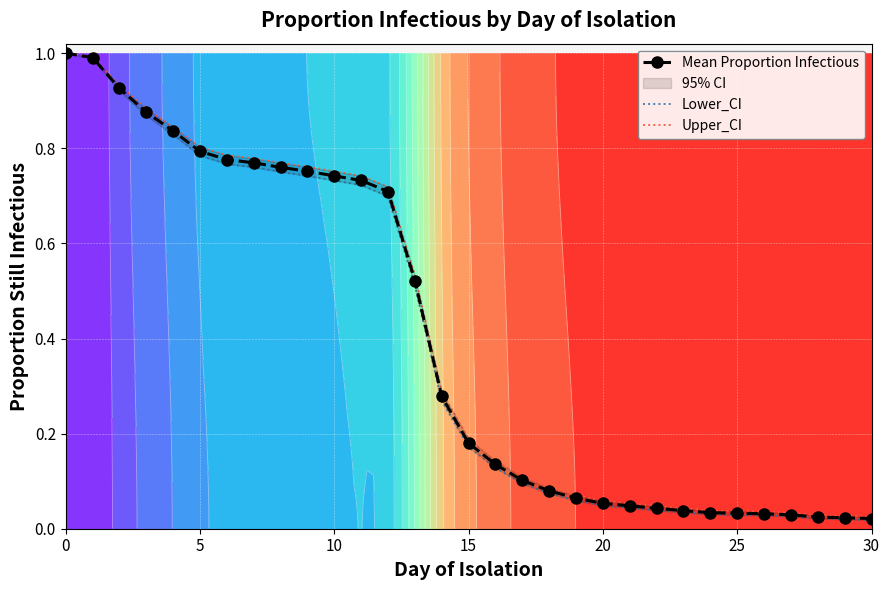

Is it true that Mean Proportion Infectious equals 0.0 at 29?

False